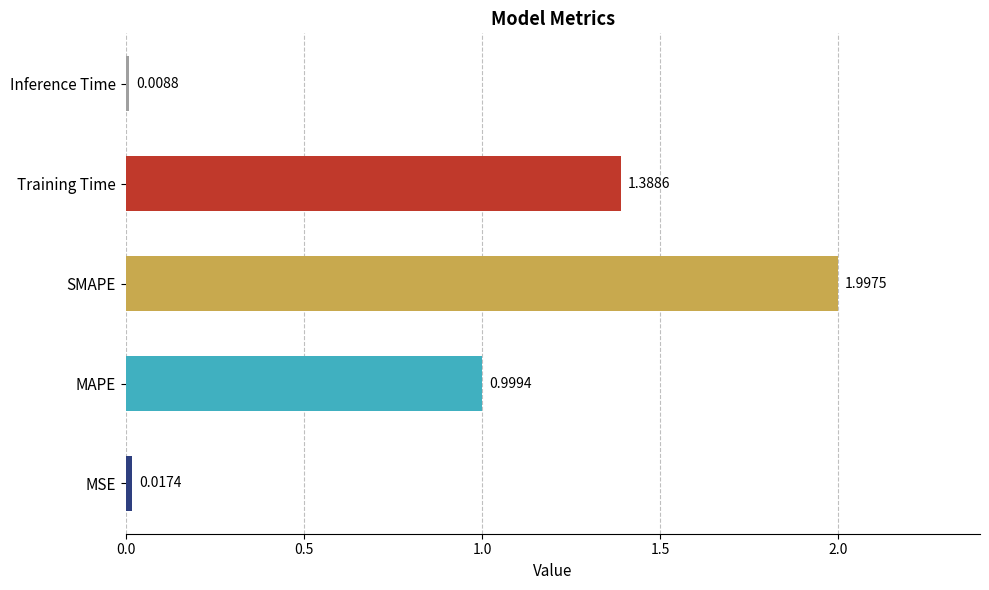

Which category has the highest value across all series?

SMAPE